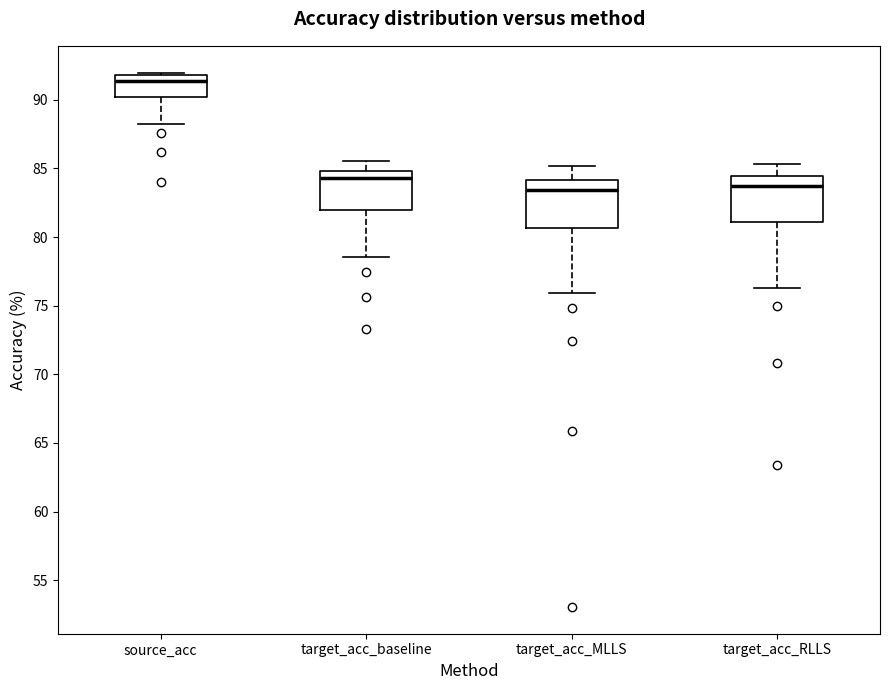

Which box has the highest median line?

source_acc